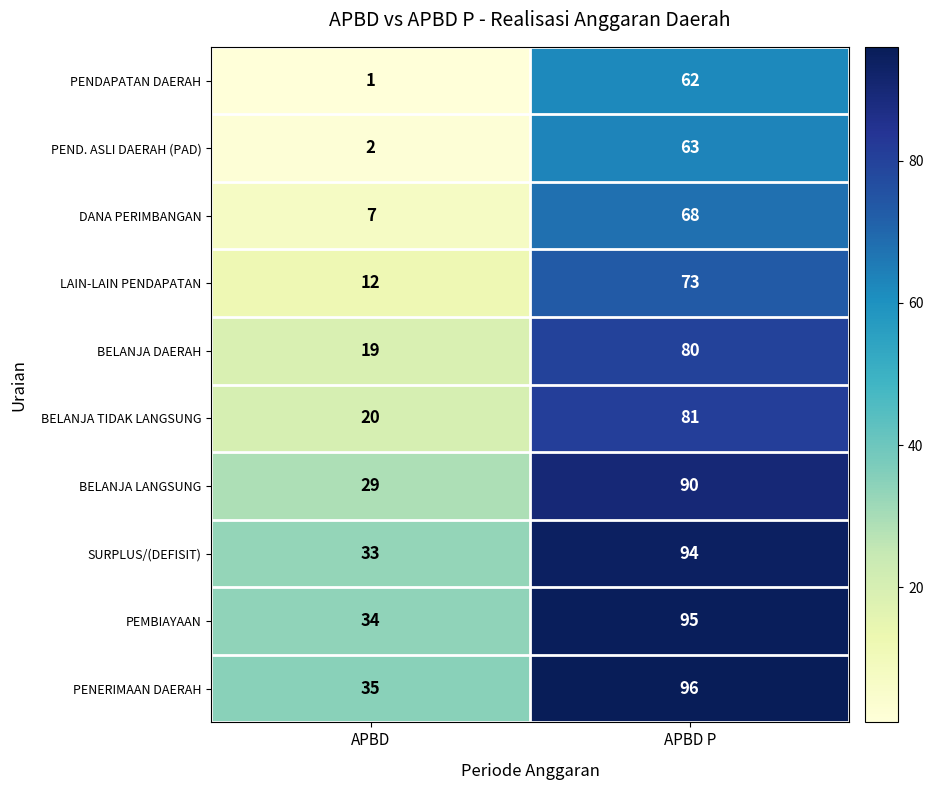

Which category has the highest value across all series?

APBD P